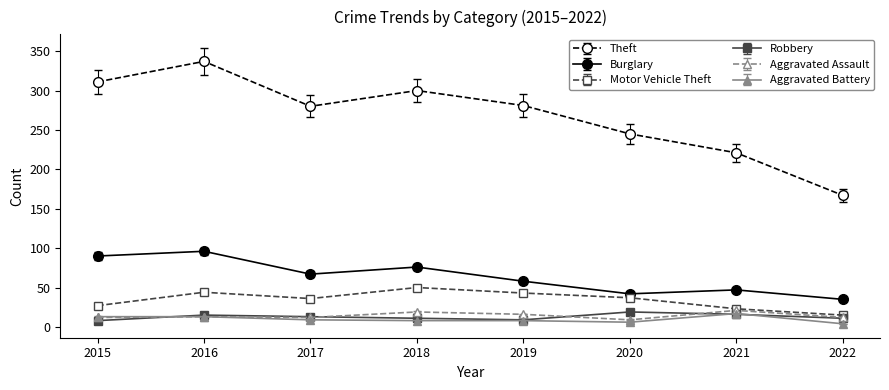

How many data points in Motor Vehicle Theft are less than 37?

4